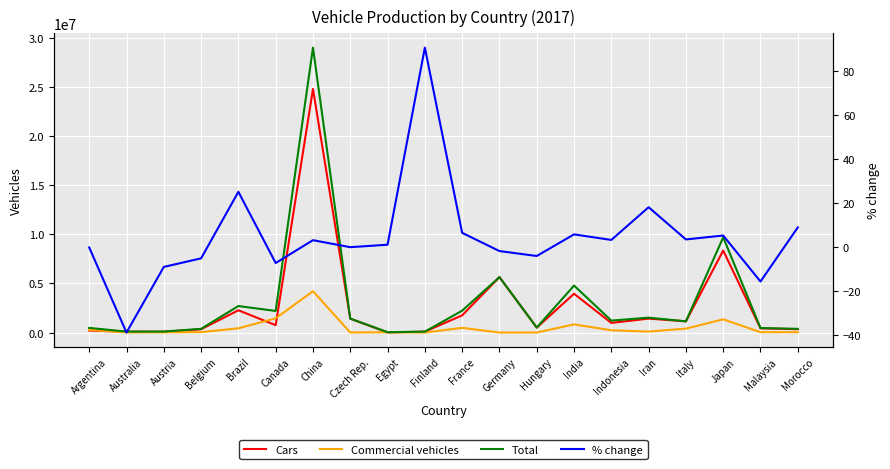

What is the label of the 18th point from the left?

Japan